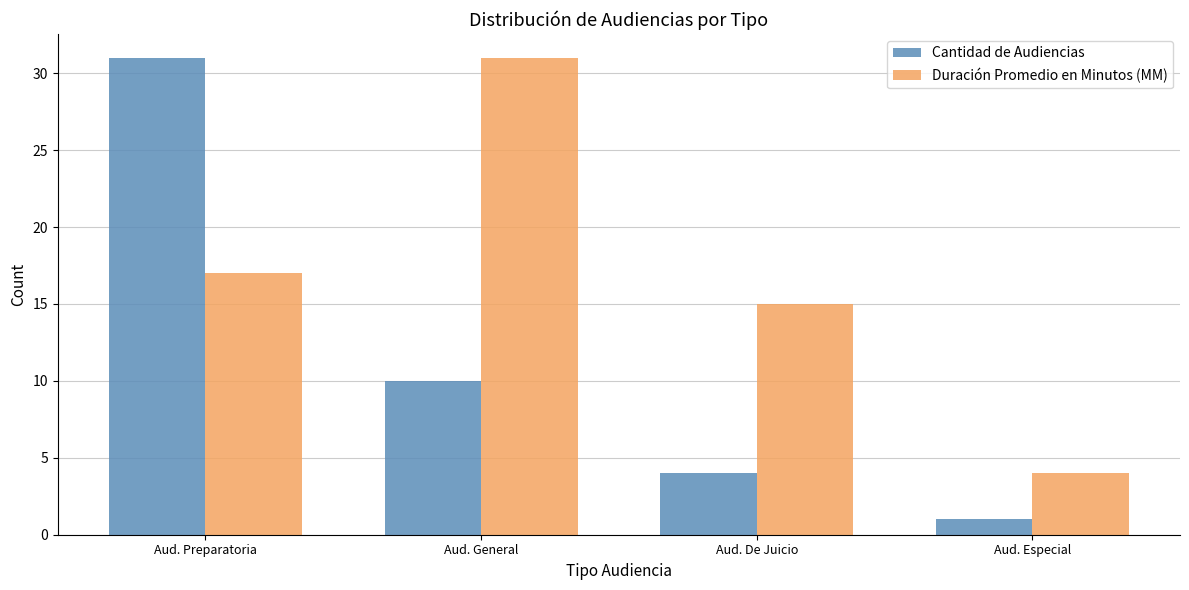

What is the difference between the maximum and minimum values in the Duración Promedio en Minutos (MM) series?

27